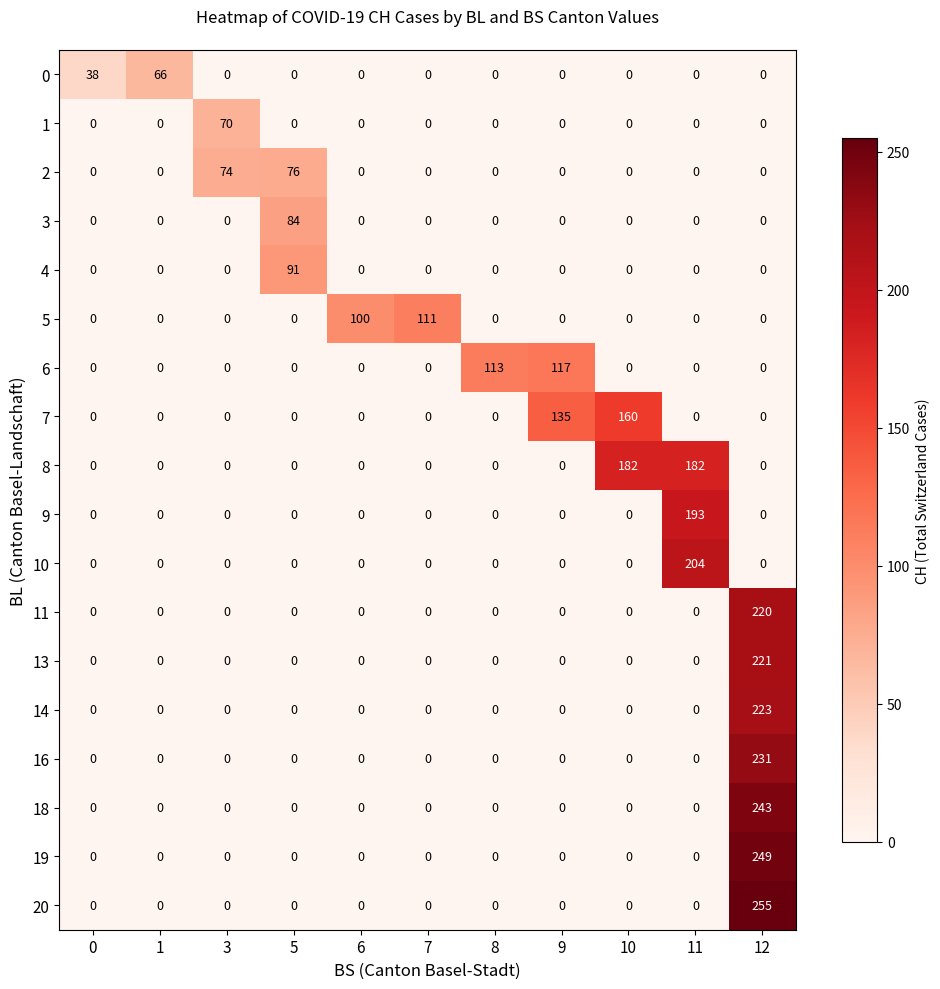

The value of 7 at 1 is 106. True or false?

False